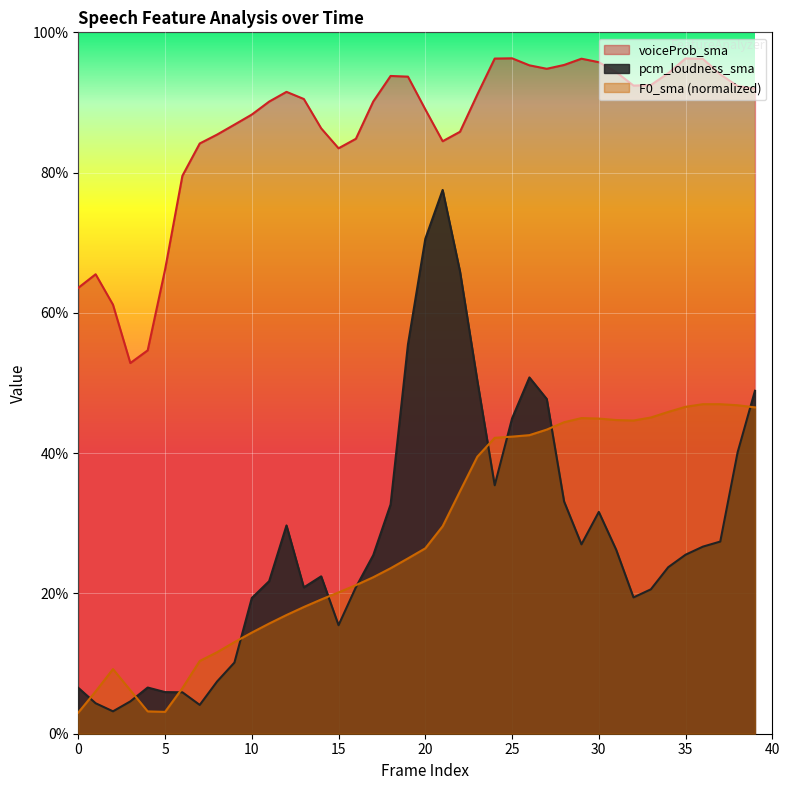

The voiceProb_sma series shows 1.4 at 28. True or false?

False